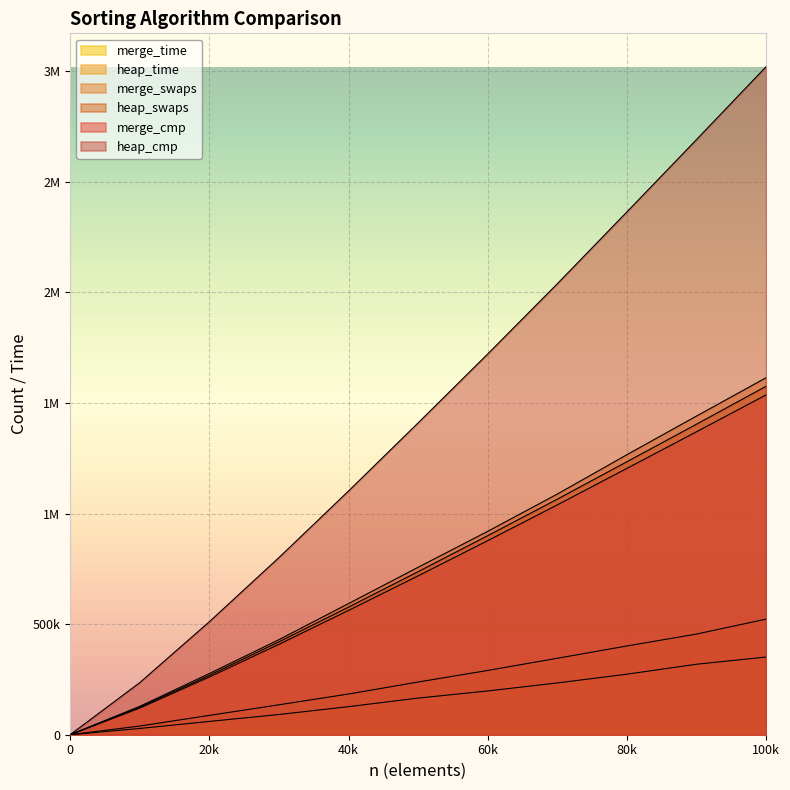

Which series changed the most between 10000 and 50000?

heap_cmp